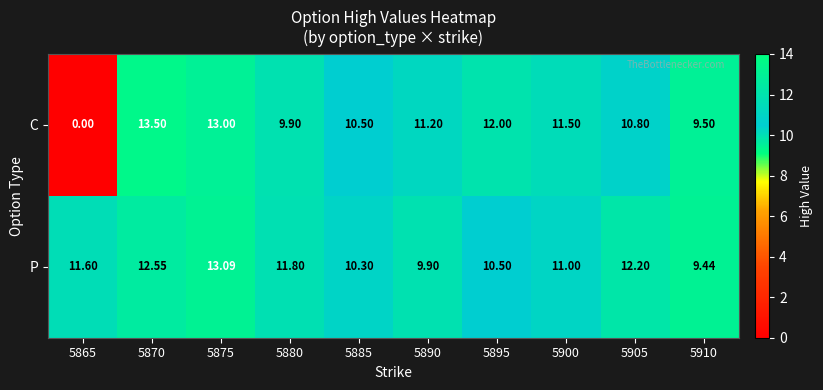

Which series has the largest range (max minus min)?

C